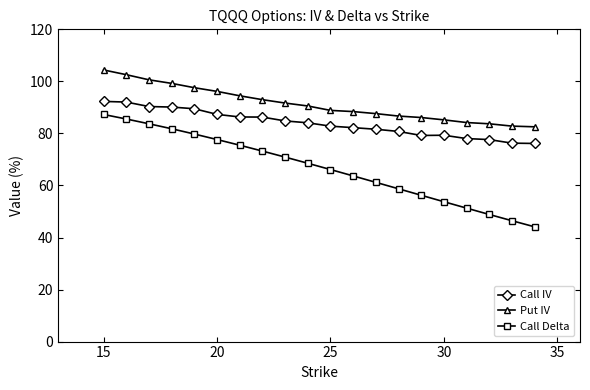

What is the minimum value for Put IV?

82.5